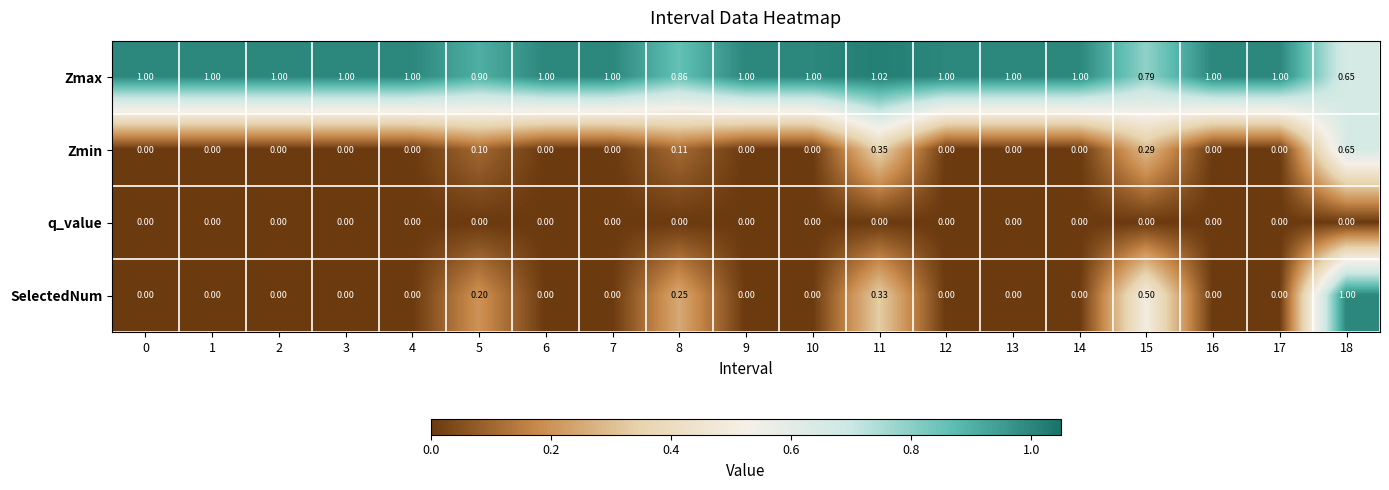

Which series has the largest total across all categories?

Zmax